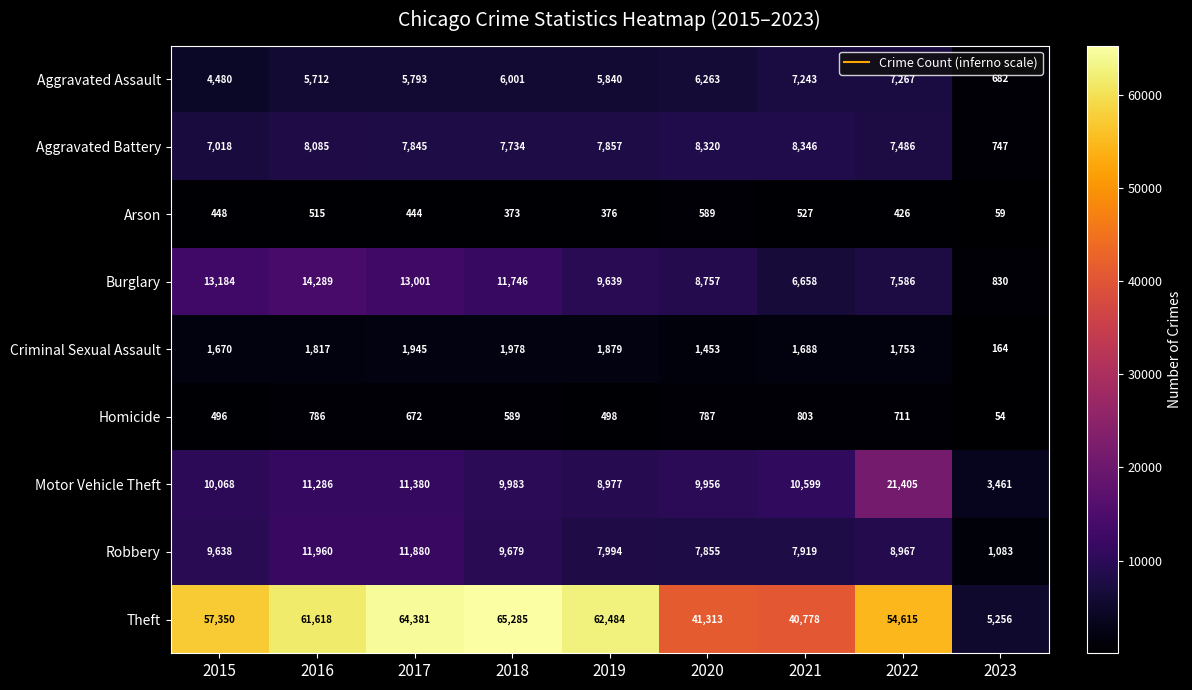

What is the minimum value for Burglary?

830